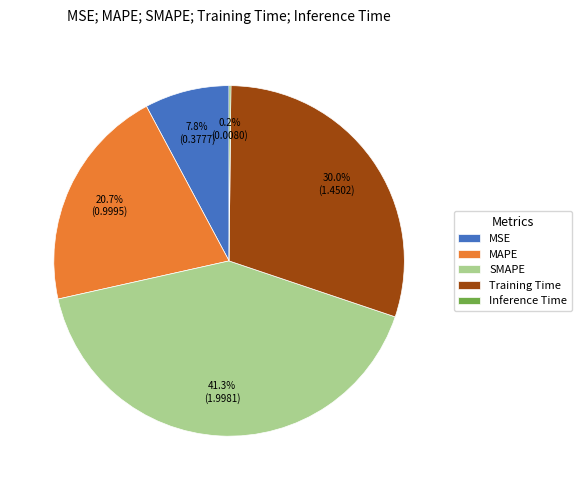

To the nearest percent, what is the difference between the Training Time and MSE slice percentages?

22%